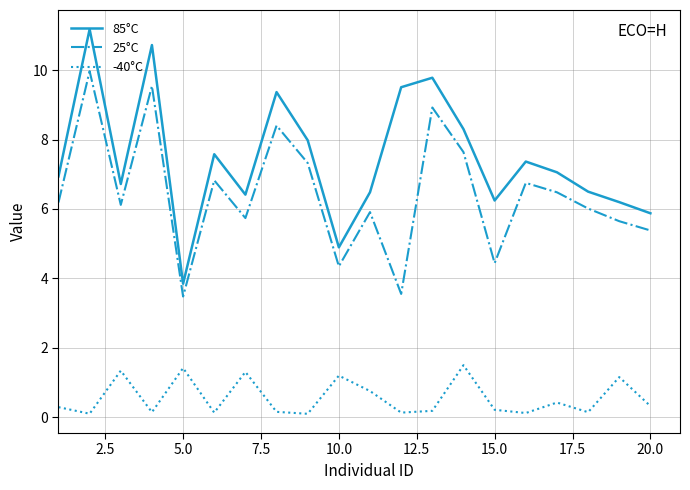

Which series has the widest spread of values?

85°C